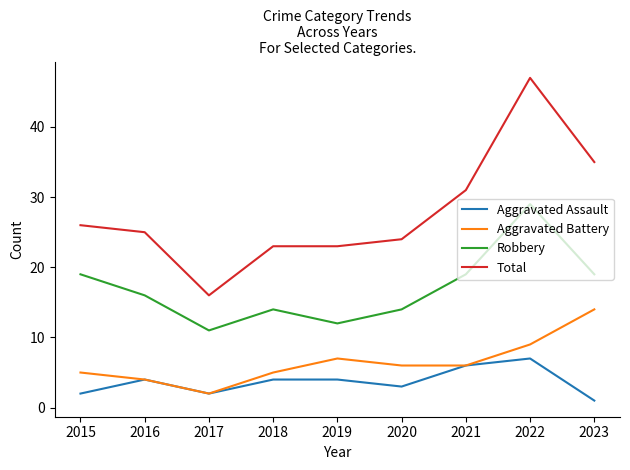

The Aggravated Battery series shows 2 at 2017. True or false?

True